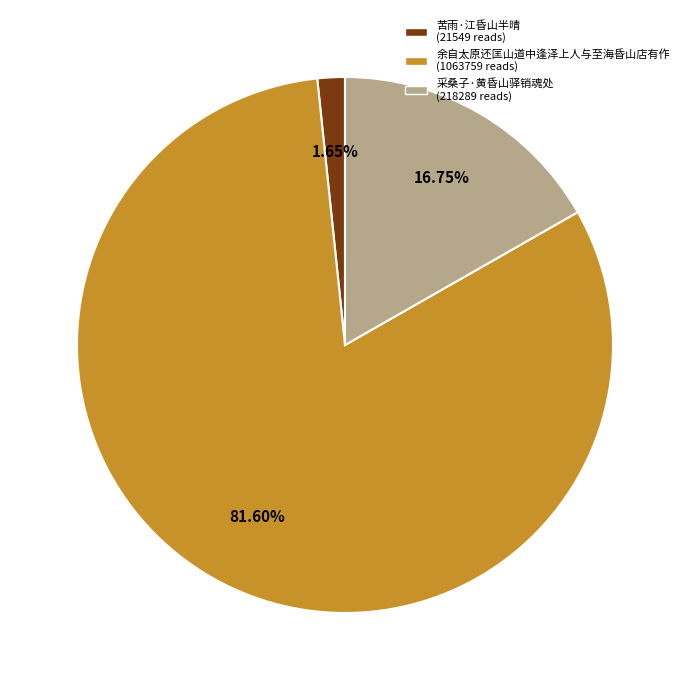

Rank the categories by value from highest to lowest.

余自太原还匡山道中逢泽上人与至海昏山店有作, 采桑子·黄昏山驿销魂处, 苦雨·江昏山半晴